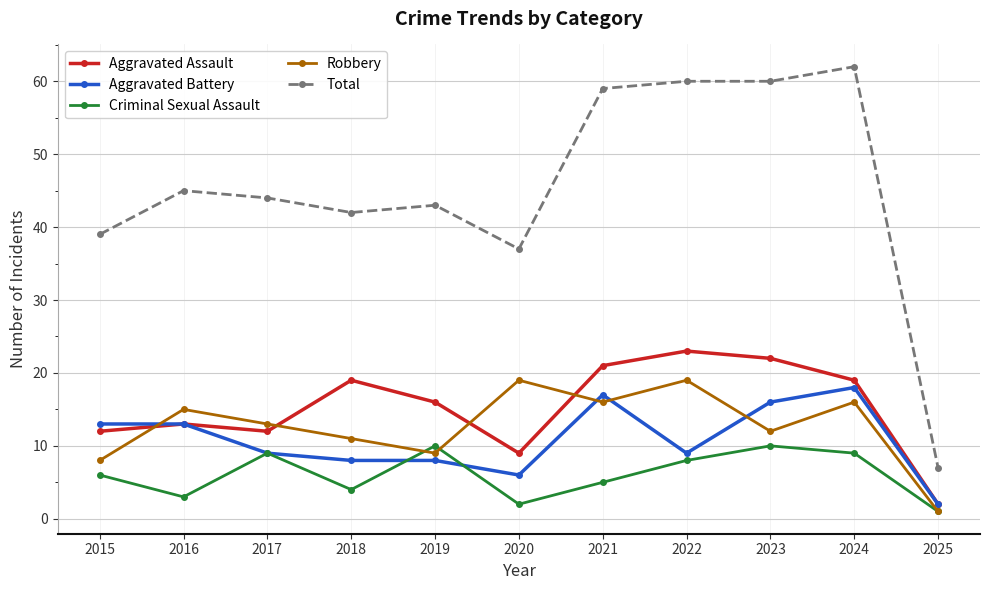

The Total series shows 63 at 2017. True or false?

False